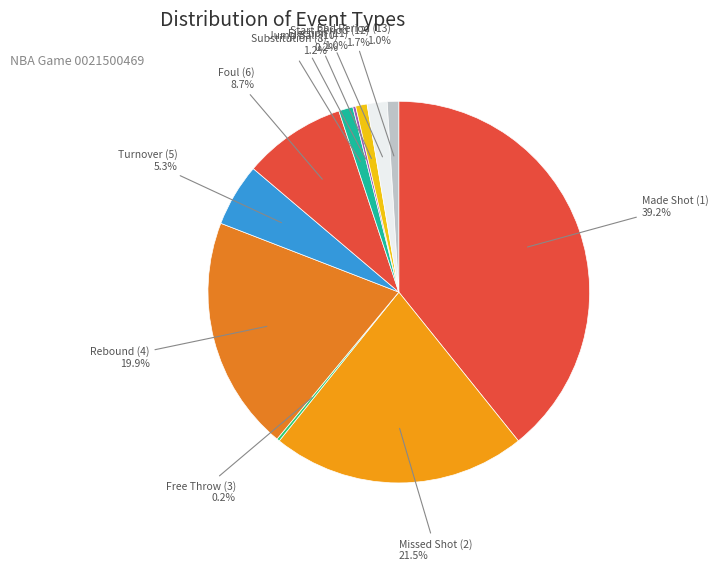

Which slice is the largest?

Made Shot (1)